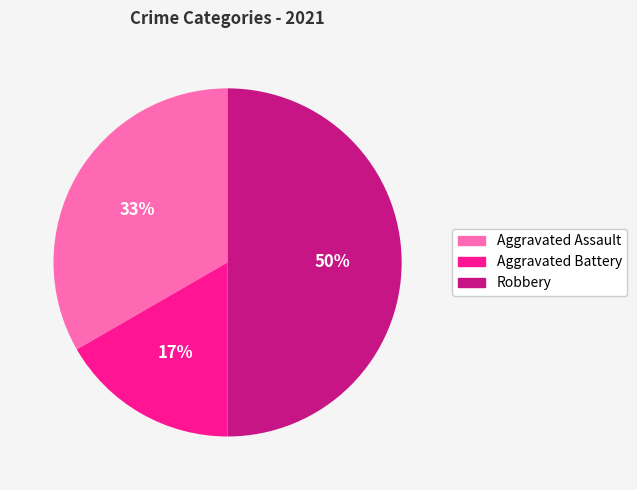

How many segments does this pie chart have?

3